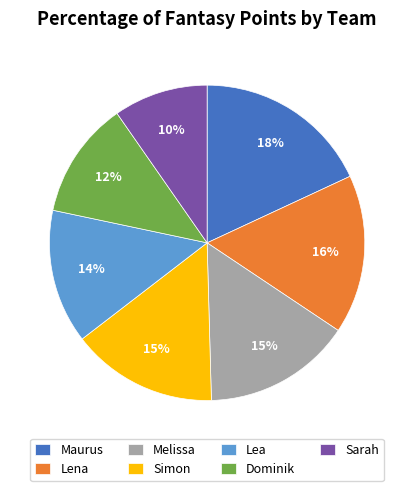

To the nearest percent, what is the average slice percentage?

14%